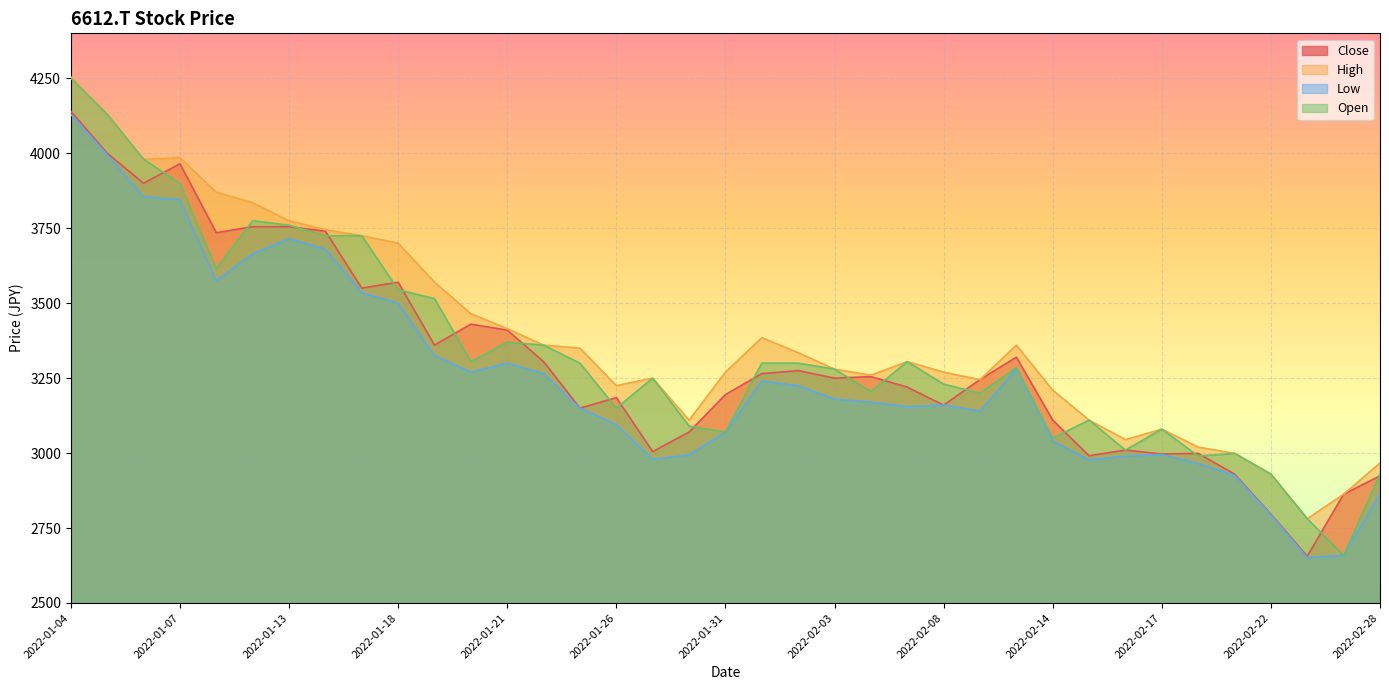

The High series shows 3570 at 2022-01-19. True or false?

True